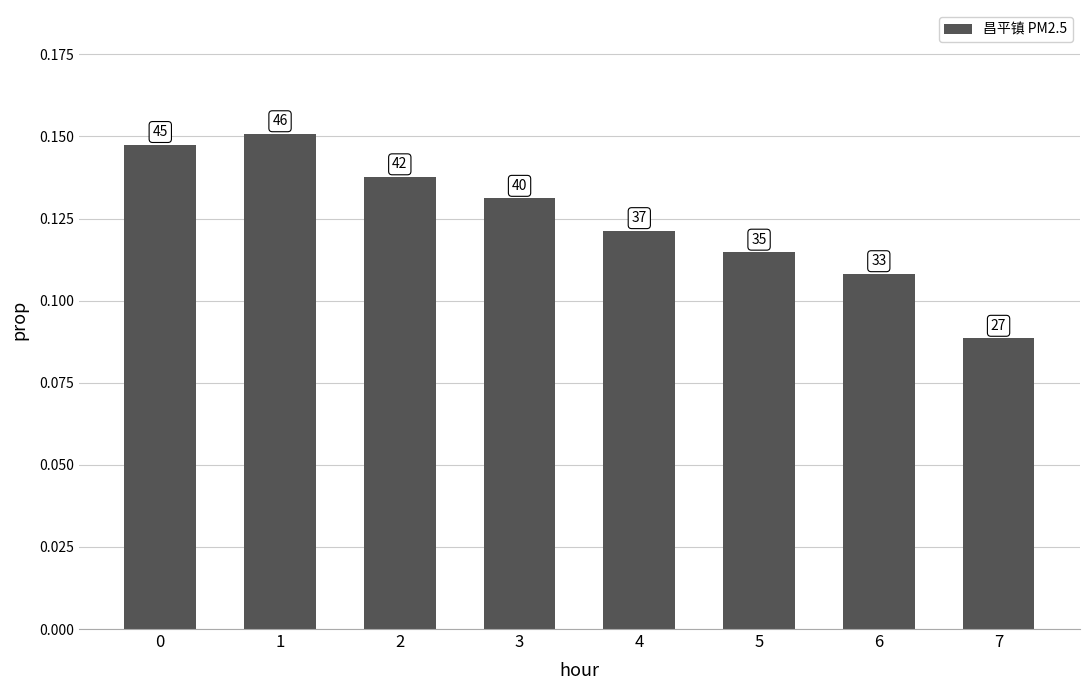

How many bars are there in total?

8